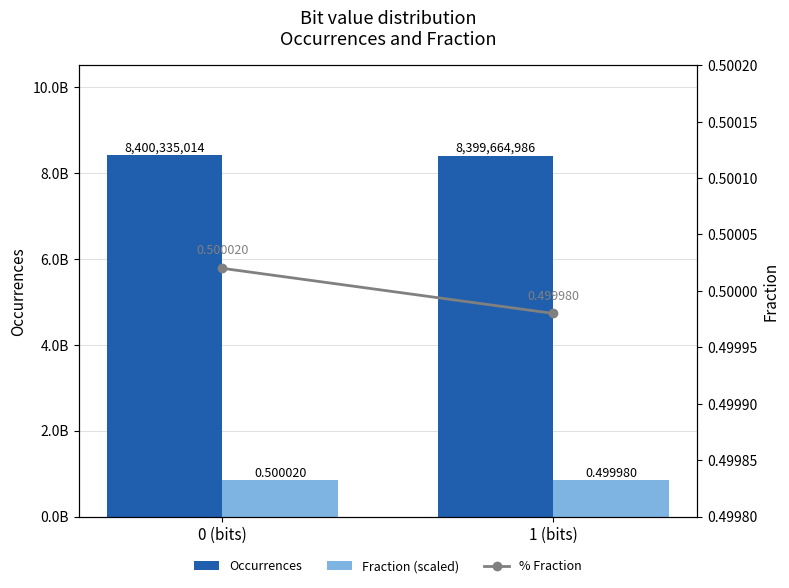

Rank the series at 1 (bits) from lowest to highest value.

% Fraction, Fraction (scaled), Occurrences